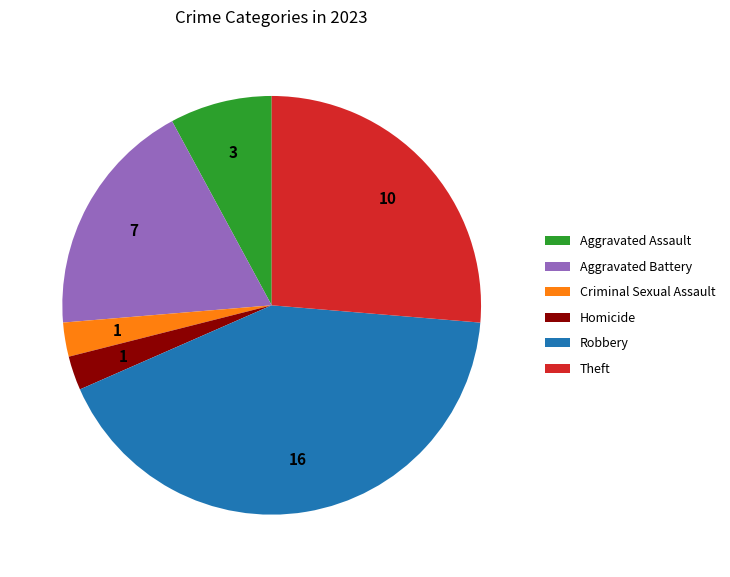

Combined, do Robbery and Homicide account for over 50%?

No